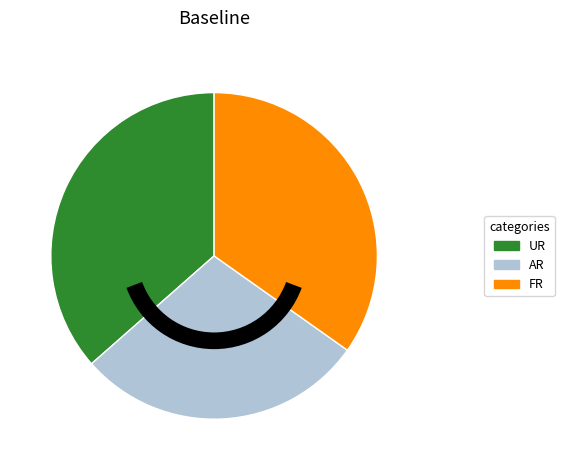

Which slice is the smallest?

AR